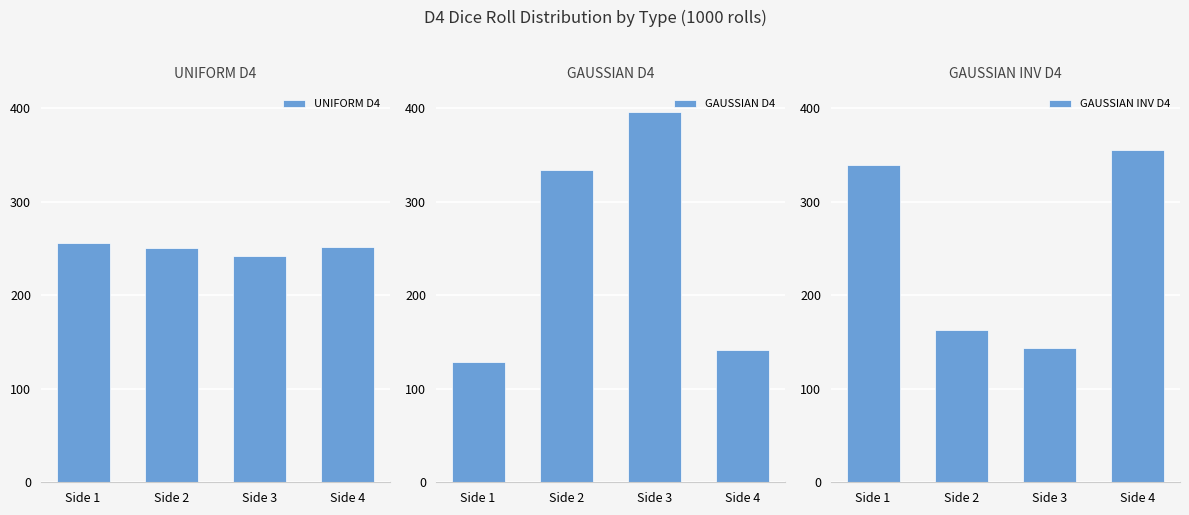

Which series has the widest spread of values?

GAUSSIAN D4